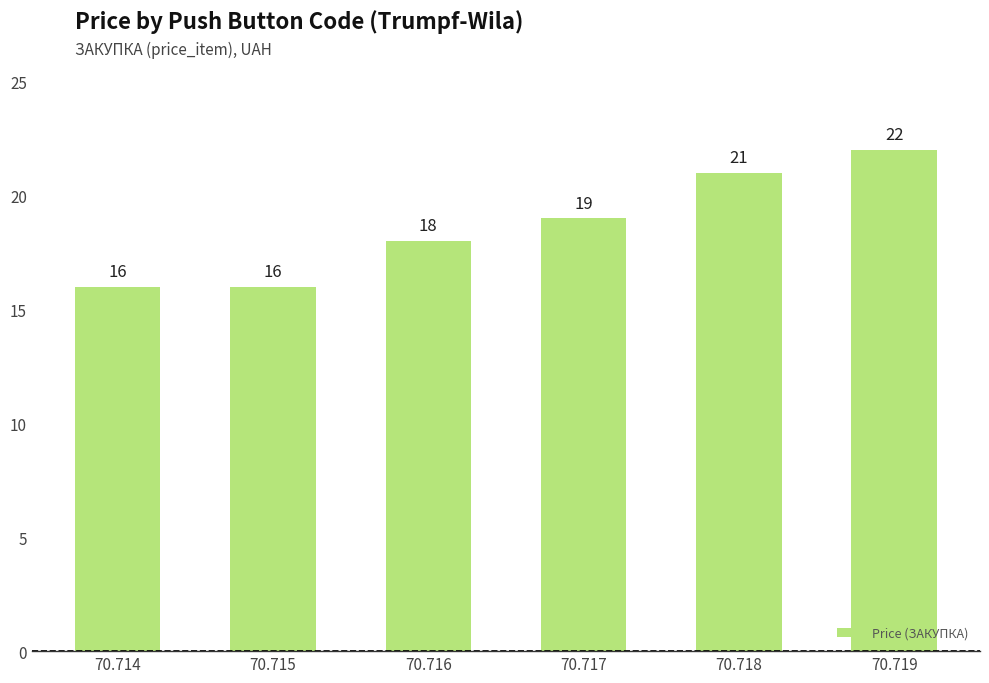

Which category has the highest value across all series?

70.719